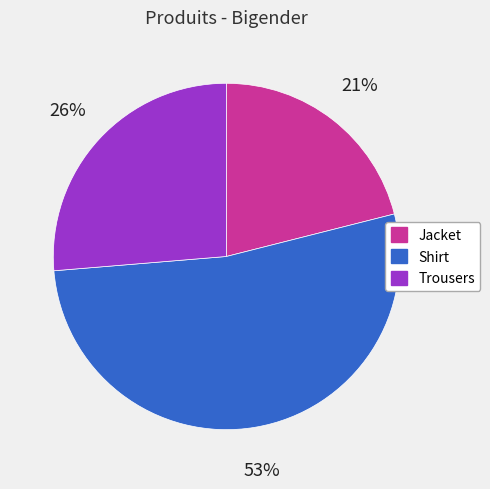

Rank the categories by value from highest to lowest.

Shirt, Trousers, Jacket